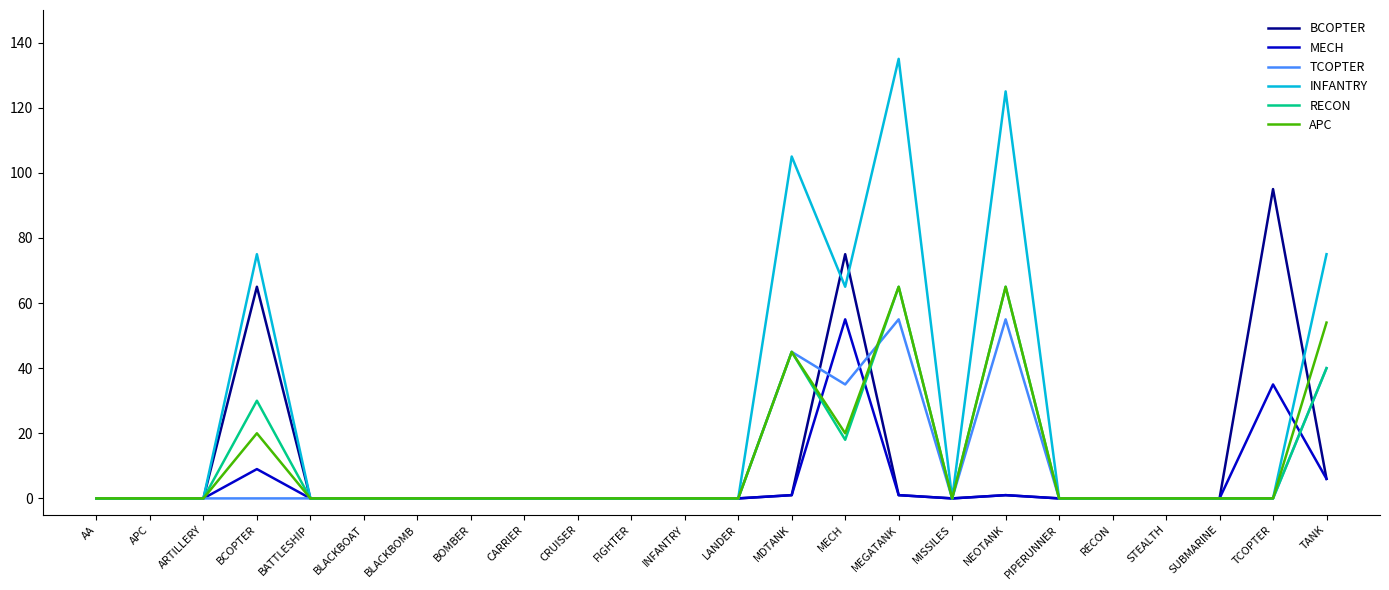

What position from the right is FIGHTER?

14